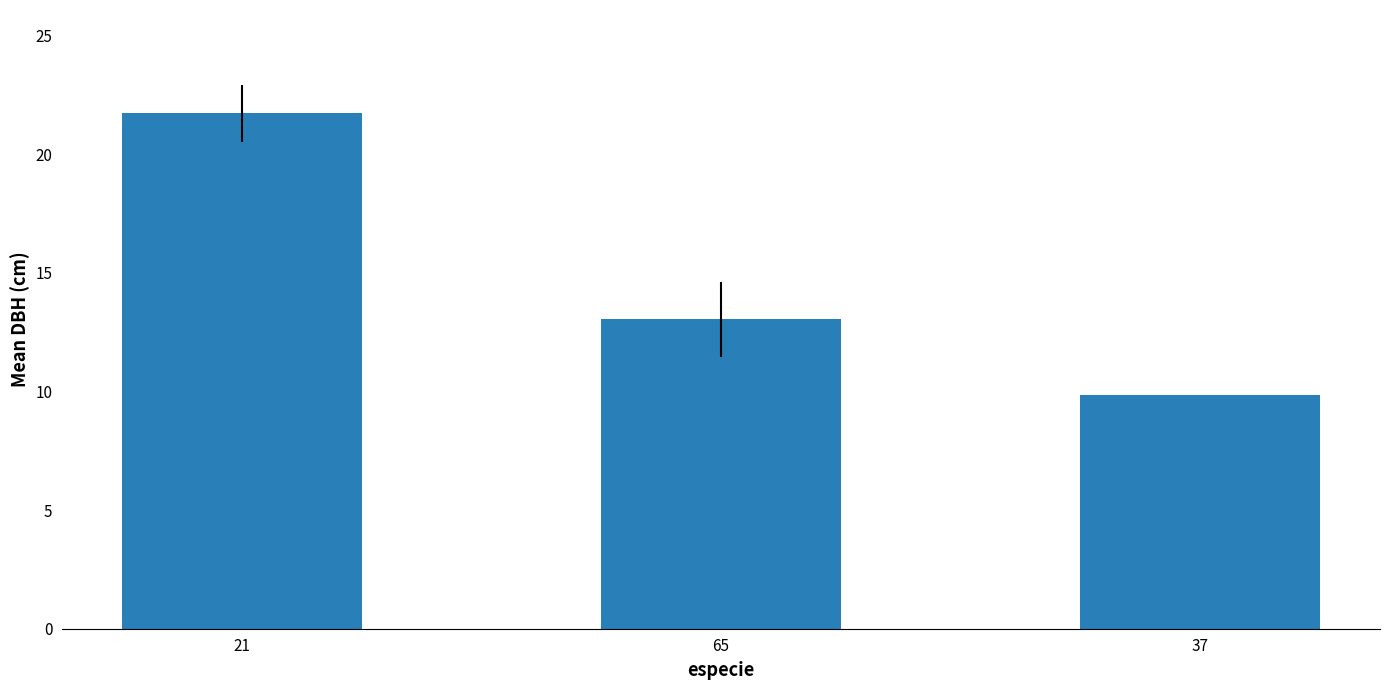

Which label corresponds to the smallest value in the chart?

37